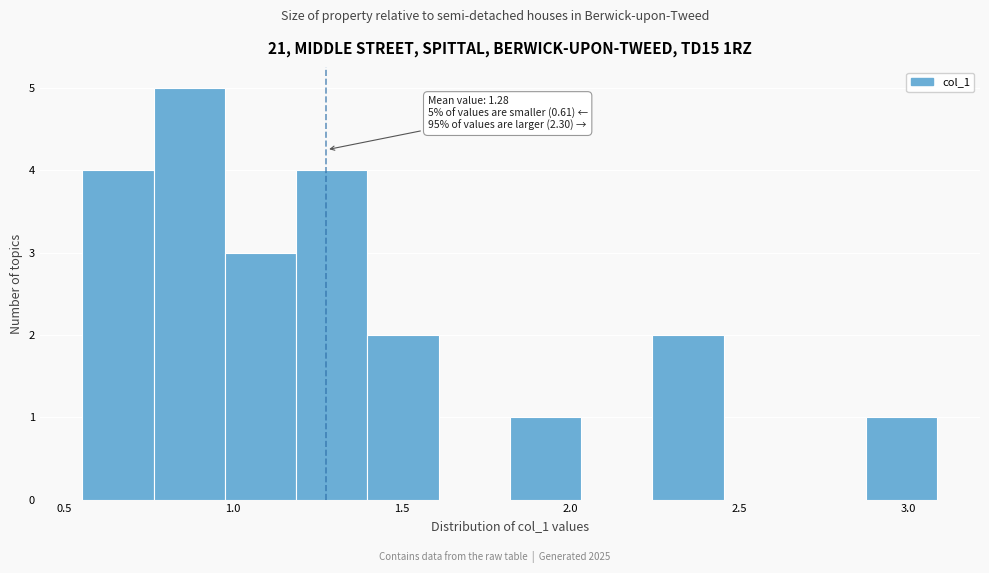

Which range on the x-axis has the tallest bar?

0.75 to 1.00